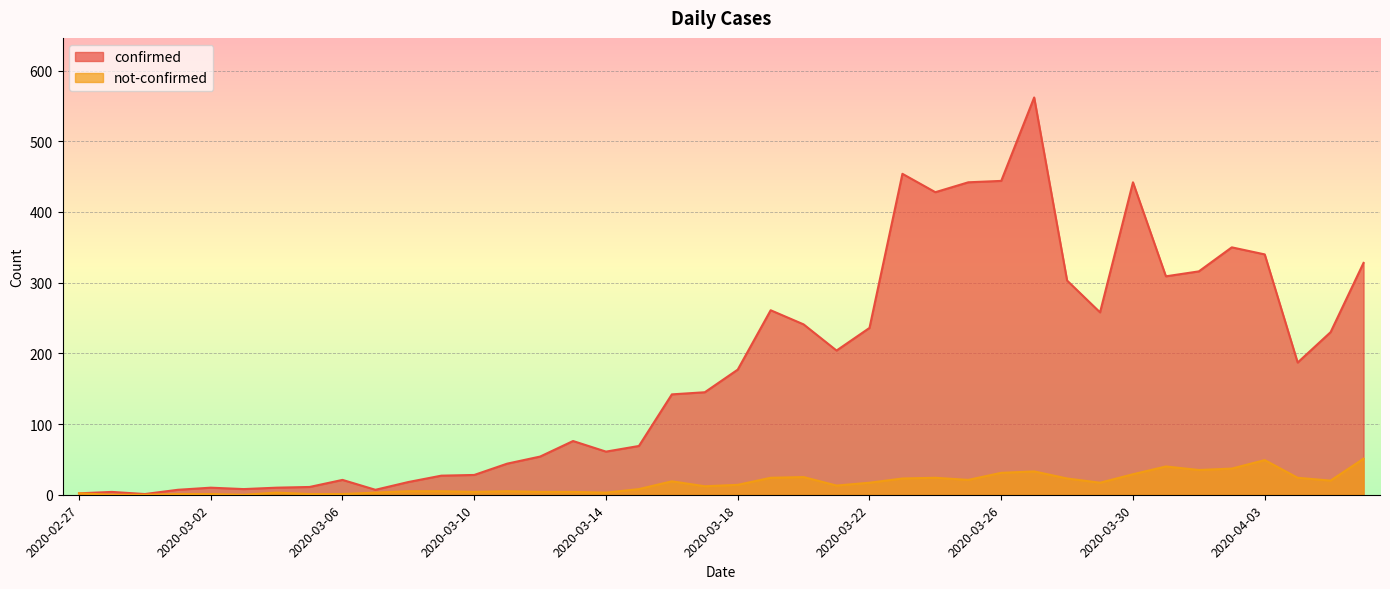

Is it true that not-confirmed equals 1 at 2020-02-27?

False